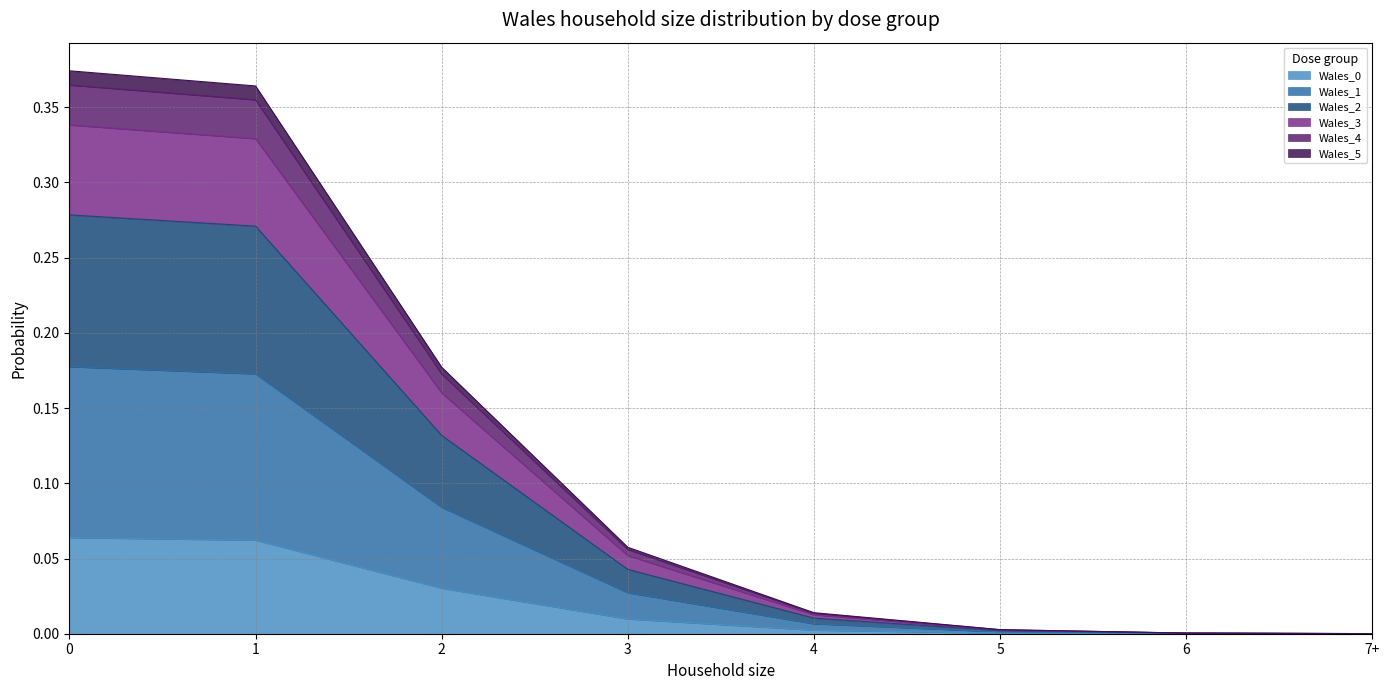

True or false: Wales_2 has more than 0 points higher than both neighbors.

False